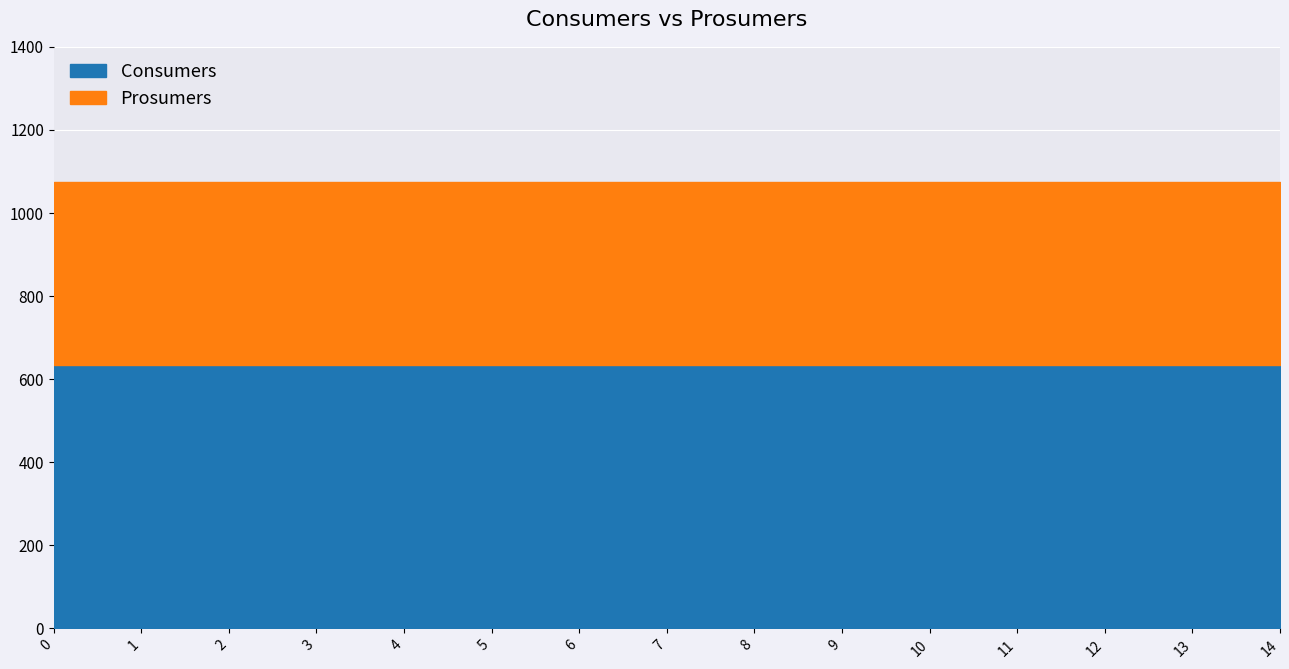

What is the highest value of the Prosumers series?

440